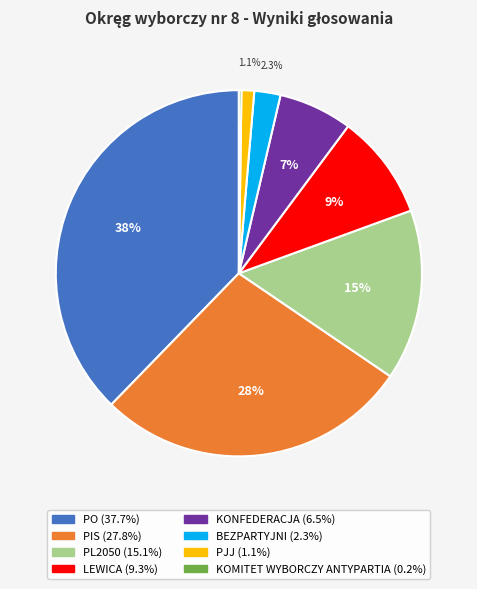

Is it true that KONFEDERACJA is 19% of the pie?

False